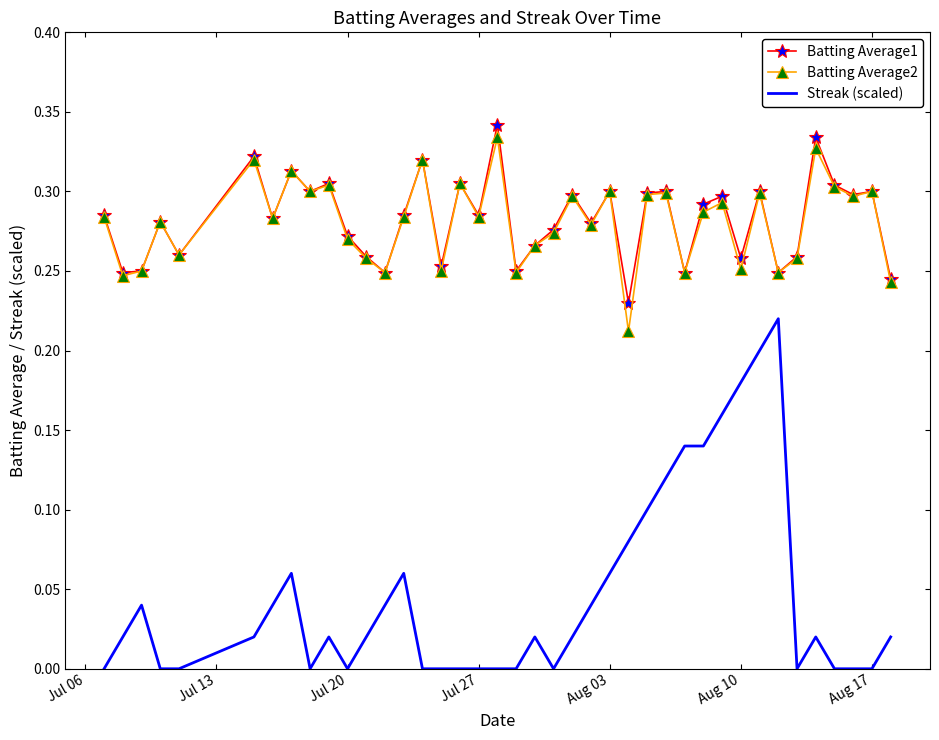

Which series has the largest range (max minus min)?

Streak (scaled)